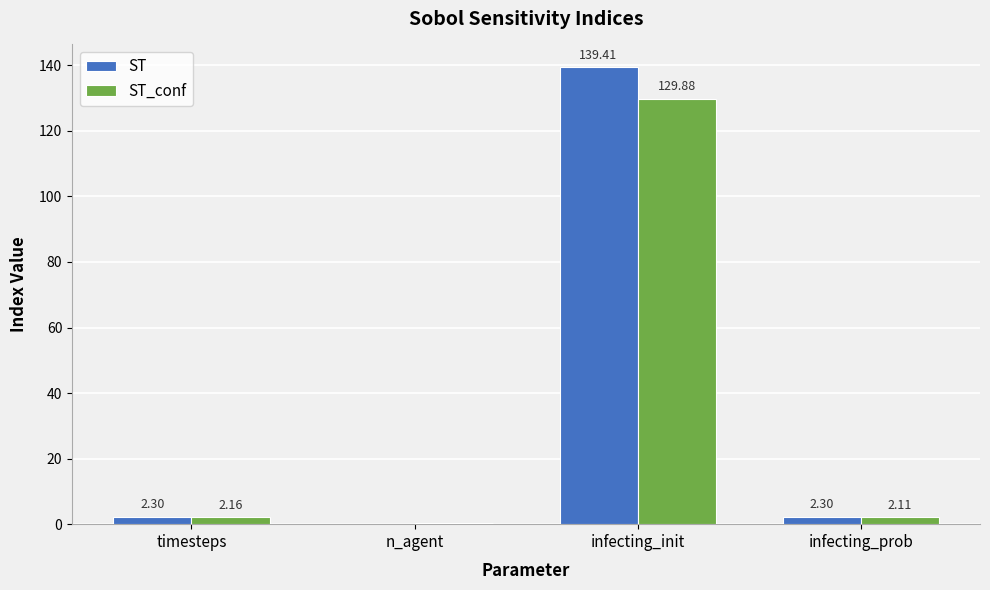

At which label does ST_conf first exceed 2?

timesteps